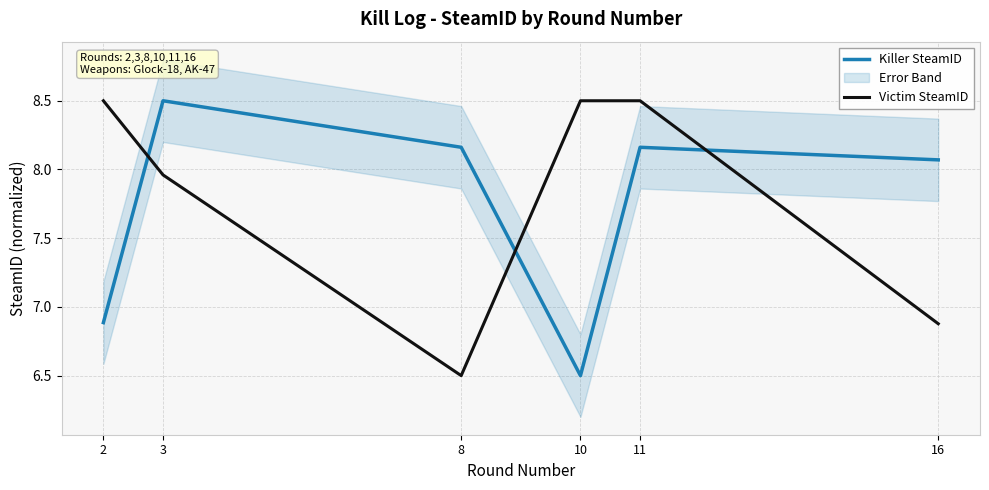

Rank the series at 2 from highest to lowest value.

Victim SteamID, Killer SteamID